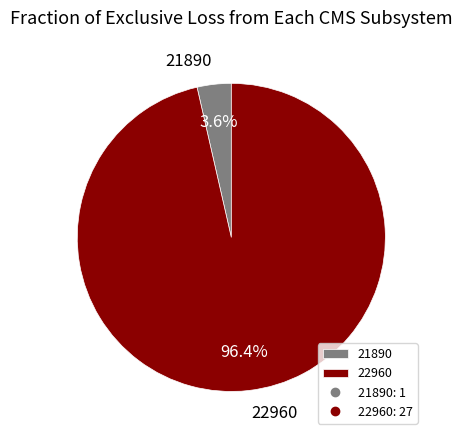

Is it true that 22960 is 96% of the pie?

True